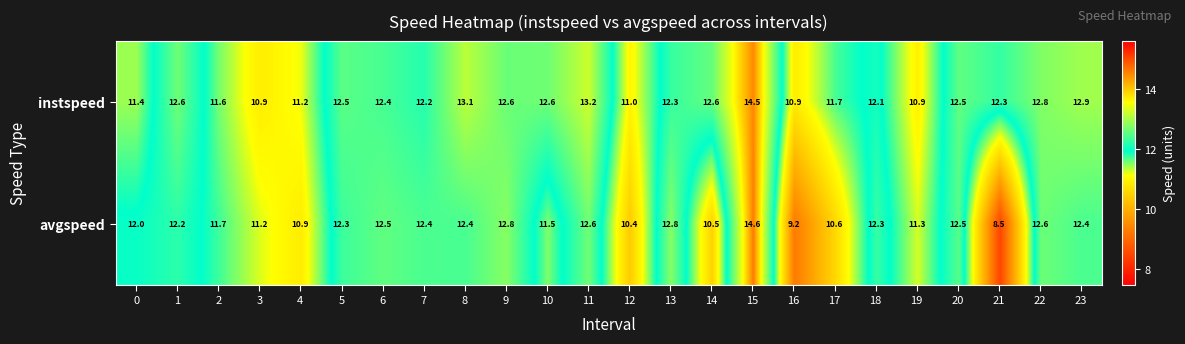

At how many categories does at least one series exceed 8?

24